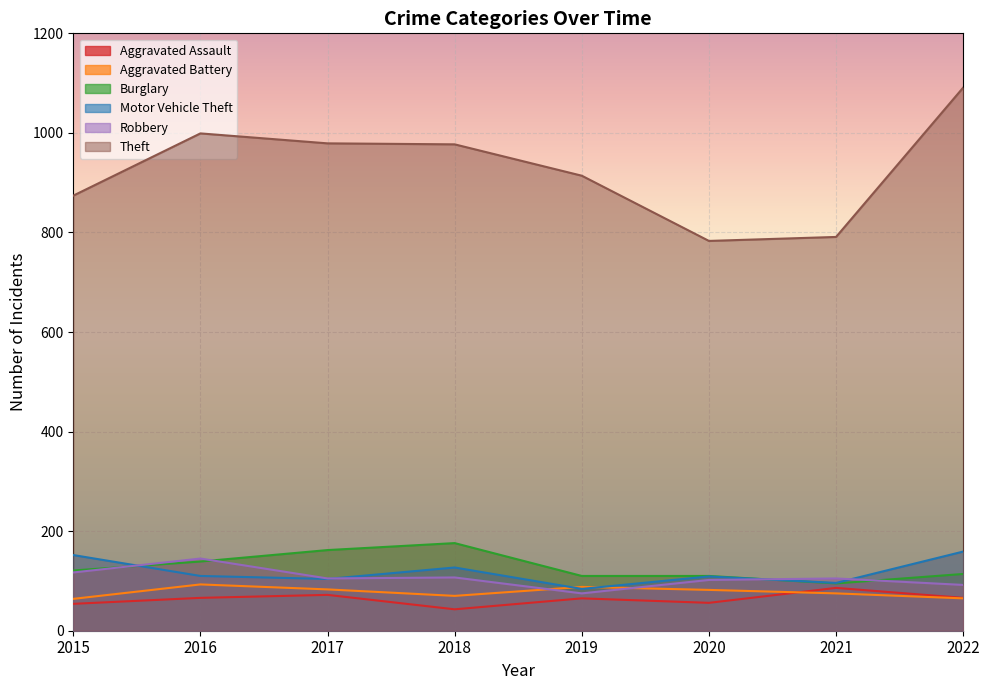

At which category does Robbery reach its first local valley?

2017